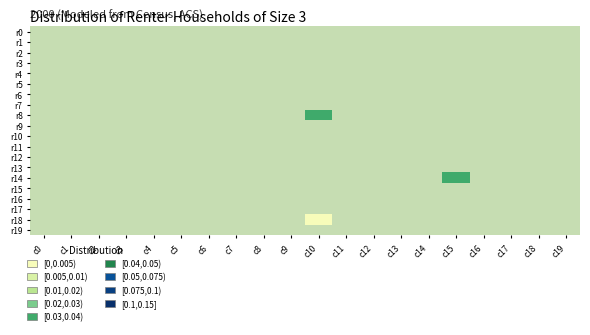

Reading left to right, what are all the values shown in this chart?

row_0: 0=-1	1=-1	2=-1	3=-1	4=-1	5=-1	6=-1	7=-1	8=-1	9=-1	10=-1	11=-1	12=-1	13=-1	14=-1	15=-1	16=-1	17=-1	18=-1	19=-1
row_1: 0=-1	1=-1	2=-1	3=-1	4=-1	5=-1	6=-1	7=-1	8=-1	9=-1	10=-1	11=-1	12=-1	13=-1	14=-1	15=-1	16=-1	17=-1	18=-1	19=-1
row_2: 0=-1	1=-1	2=-1	3=-1	4=-1	5=-1	6=-1	7=-1	8=-1	9=-1	10=-1	11=-1	12=-1	13=-1	14=-1	15=-1	16=-1	17=-1	18=-1	19=-1
row_3: 0=-1	1=-1	2=-1	3=-1	4=-1	5=-1	6=-1	7=-1	8=-1	9=-1	10=-1	11=-1	12=-1	13=-1	14=-1	15=-1	16=-1	17=-1	18=-1	19=-1
row_4: 0=-1	1=-1	2=-1	3=-1	4=-1	5=-1	6=-1	7=-1	8=-1	9=-1	10=-1	11=-1	12=-1	13=-1	14=-1	15=-1	16=-1	17=-1	18=-1	19=-1
row_5: 0=-1	1=-1	2=-1	3=-1	4=-1	5=-1	6=-1	7=-1	8=-1	9=-1	10=-1	11=-1	12=-1	13=-1	14=-1	15=-1	16=-1	17=-1	18=-1	19=-1
row_6: 0=-1	1=-1	2=-1	3=-1	4=-1	5=-1	6=-1	7=-1	8=-1	9=-1	10=-1	11=-1	12=-1	13=-1	14=-1	15=-1	16=-1	17=-1	18=-1	19=-1
row_7: 0=-1	1=-1	2=-1	3=-1	4=-1	5=-1	6=-1	7=-1	8=-1	9=-1	10=-1	11=-1	12=-1	13=-1	14=-1	15=-1	16=-1	17=-1	18=-1	19=-1
row_8: 0=-1	1=-1	2=-1	3=-1	4=-1	5=-1	6=-1	7=-1	8=-1	9=-1	10=2	11=-1	12=-1	13=-1	14=-1	15=-1	16=-1	17=-1	18=-1	19=-1
row_9: 0=-1	1=-1	2=-1	3=-1	4=-1	5=-1	6=-1	7=-1	8=-1	9=-1	10=-1	11=-1	12=-1	13=-1	14=-1	15=-1	16=-1	17=-1	18=-1	19=-1
row_10: 0=-1	1=-1	2=-1	3=-1	4=-1	5=-1	6=-1	7=-1	8=-1	9=-1	10=-1	11=-1	12=-1	13=-1	14=-1	15=-1	16=-1	17=-1	18=-1	19=-1
row_11: 0=-1	1=-1	2=-1	3=-1	4=-1	5=-1	6=-1	7=-1	8=-1	9=-1	10=-1	11=-1	12=-1	13=-1	14=-1	15=-1	16=-1	17=-1	18=-1	19=-1
row_12: 0=-1	1=-1	2=-1	3=-1	4=-1	5=-1	6=-1	7=-1	8=-1	9=-1	10=-1	11=-1	12=-1	13=-1	14=-1	15=-1	16=-1	17=-1	18=-1	19=-1
row_13: 0=-1	1=-1	2=-1	3=-1	4=-1	5=-1	6=-1	7=-1	8=-1	9=-1	10=-1	11=-1	12=-1	13=-1	14=-1	15=-1	16=-1	17=-1	18=-1	19=-1
row_14: 0=-1	1=-1	2=-1	3=-1	4=-1	5=-1	6=-1	7=-1	8=-1	9=-1	10=-1	11=-1	12=-1	13=-1	14=-1	15=2	16=-1	17=-1	18=-1	19=-1
row_15: 0=-1	1=-1	2=-1	3=-1	4=-1	5=-1	6=-1	7=-1	8=-1	9=-1	10=-1	11=-1	12=-1	13=-1	14=-1	15=-1	16=-1	17=-1	18=-1	19=-1
row_16: 0=-1	1=-1	2=-1	3=-1	4=-1	5=-1	6=-1	7=-1	8=-1	9=-1	10=-1	11=-1	12=-1	13=-1	14=-1	15=-1	16=-1	17=-1	18=-1	19=-1
row_17: 0=-1	1=-1	2=-1	3=-1	4=-1	5=-1	6=-1	7=-1	8=-1	9=-1	10=-1	11=-1	12=-1	13=-1	14=-1	15=-1	16=-1	17=-1	18=-1	19=-1
row_18: 0=-1	1=-1	2=-1	3=-1	4=-1	5=-1	6=-1	7=-1	8=-1	9=-1	10=0	11=-1	12=-1	13=-1	14=-1	15=-1	16=-1	17=-1	18=-1	19=-1
row_19: 0=-1	1=-1	2=-1	3=-1	4=-1	5=-1	6=-1	7=-1	8=-1	9=-1	10=-1	11=-1	12=-1	13=-1	14=-1	15=-1	16=-1	17=-1	18=-1	19=-1